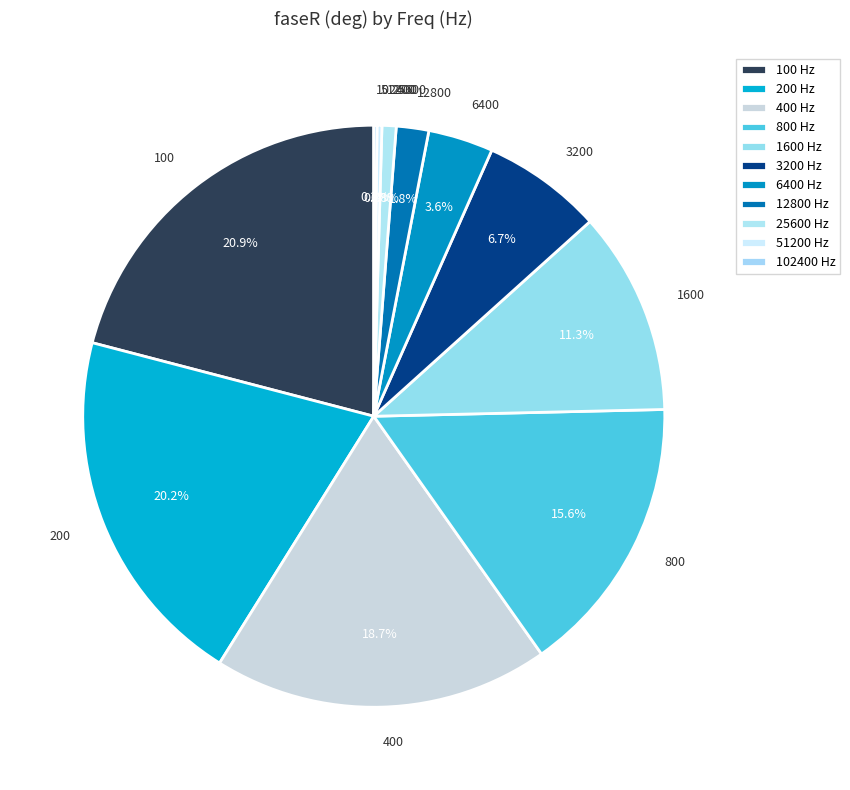

Does 3200 represent more than half of the total?

No